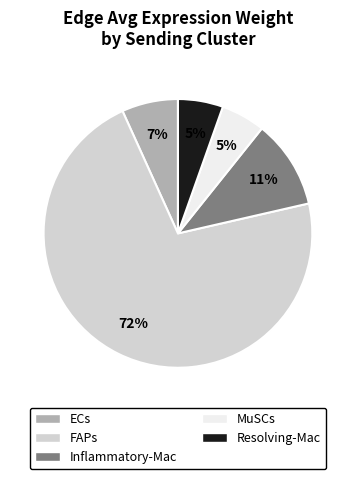

Which has a higher value, Resolving-Mac or ECs?

ECs